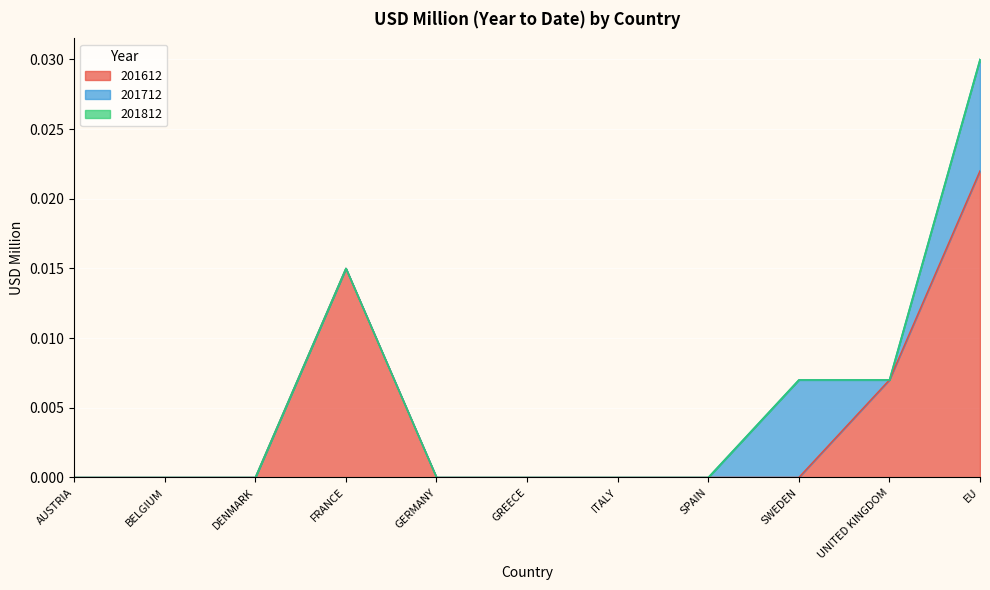

The 201612 series shows -0.0 at DENMARK. True or false?

False